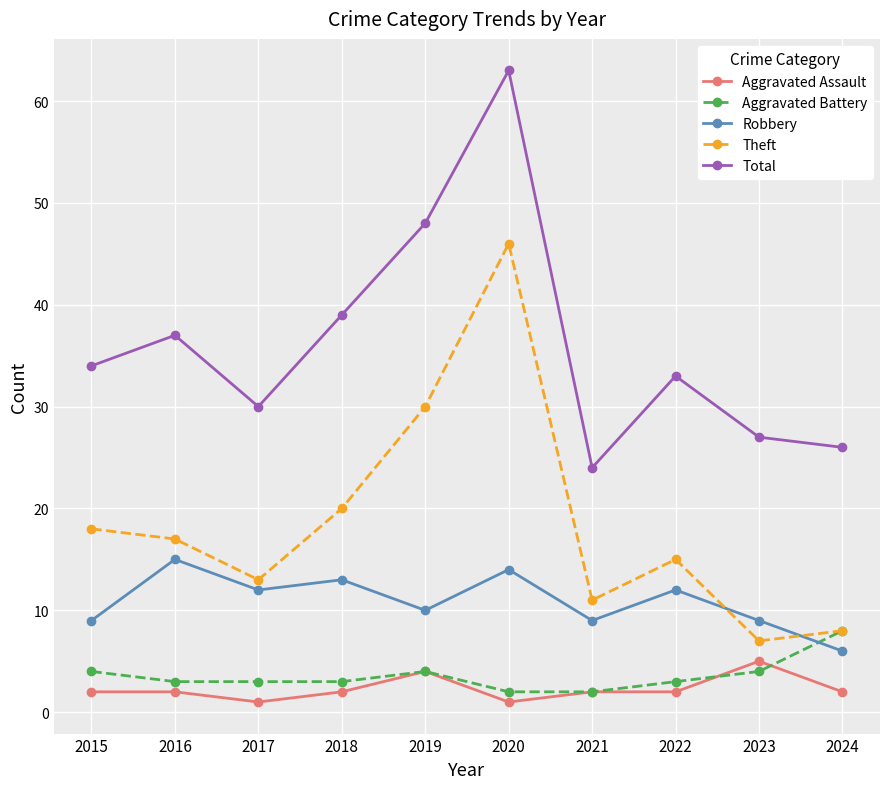

Reading left to right, what are all the values shown in this chart?

Aggravated Assault: 2015=2	2016=2	2017=1	2018=2	2019=4	2020=1	2021=2	2022=2	2023=5	2024=2
Aggravated Battery: 2015=4	2016=3	2017=3	2018=3	2019=4	2020=2	2021=2	2022=3	2023=4	2024=8
Robbery: 2015=9	2016=15	2017=12	2018=13	2019=10	2020=14	2021=9	2022=12	2023=9	2024=6
Theft: 2015=18	2016=17	2017=13	2018=20	2019=30	2020=46	2021=11	2022=15	2023=7	2024=8
Total: 2015=34	2016=37	2017=30	2018=39	2019=48	2020=63	2021=24	2022=33	2023=27	2024=26